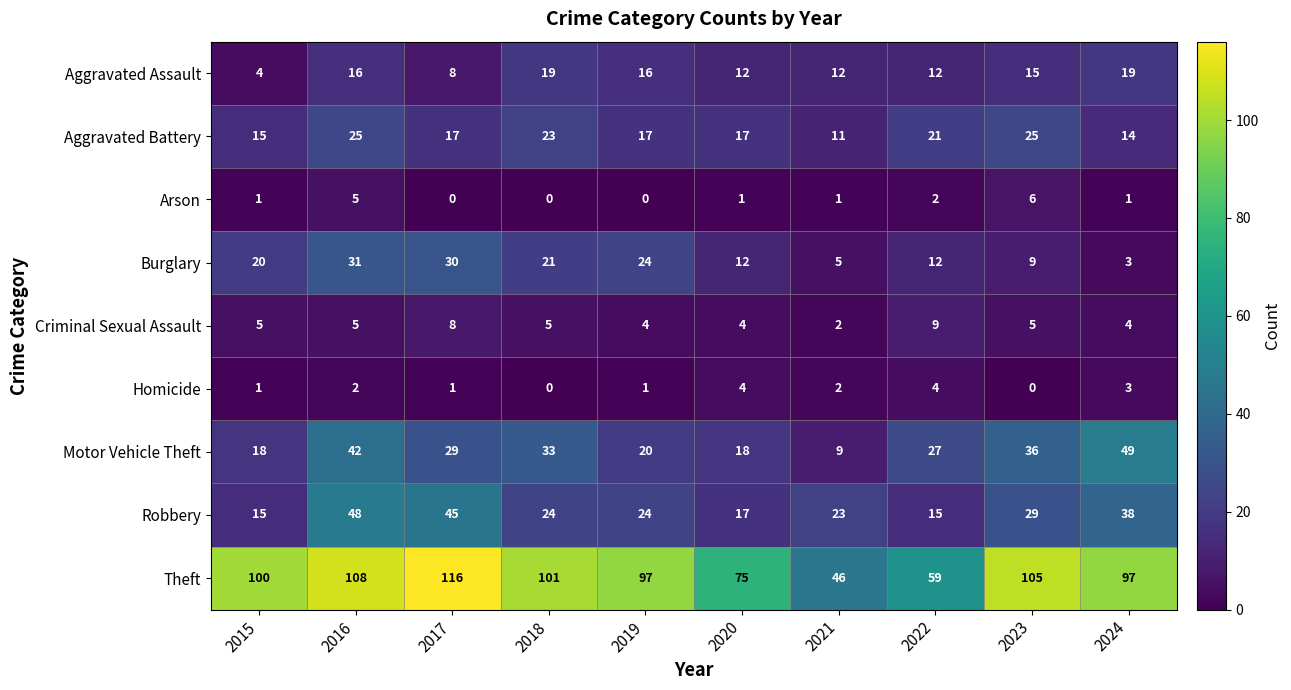

Is it true that Aggravated Assault equals 16 at 2019?

True